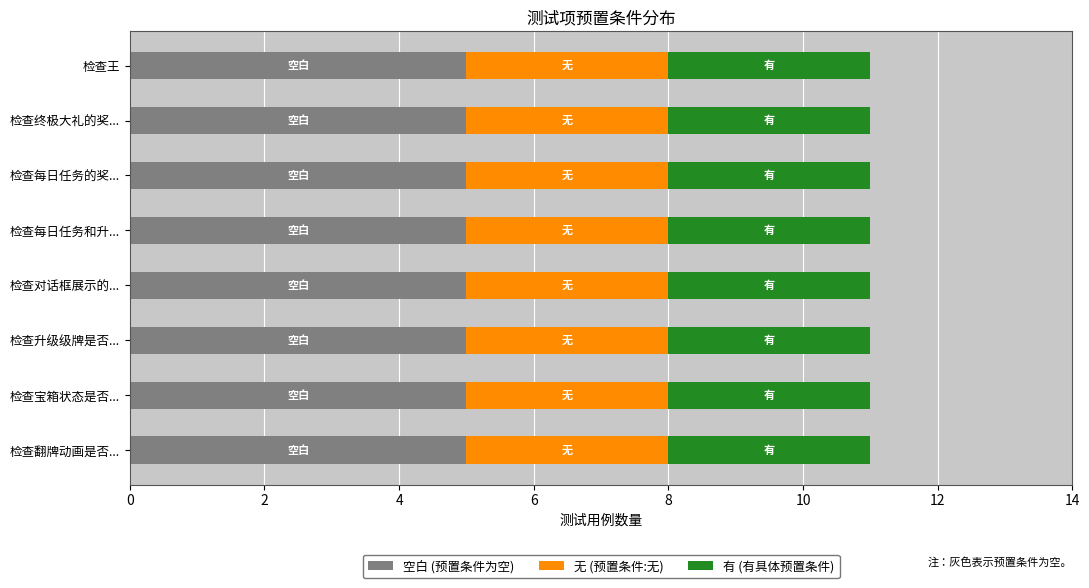

What is the total value across all series at 检查每日任务和升...?

11